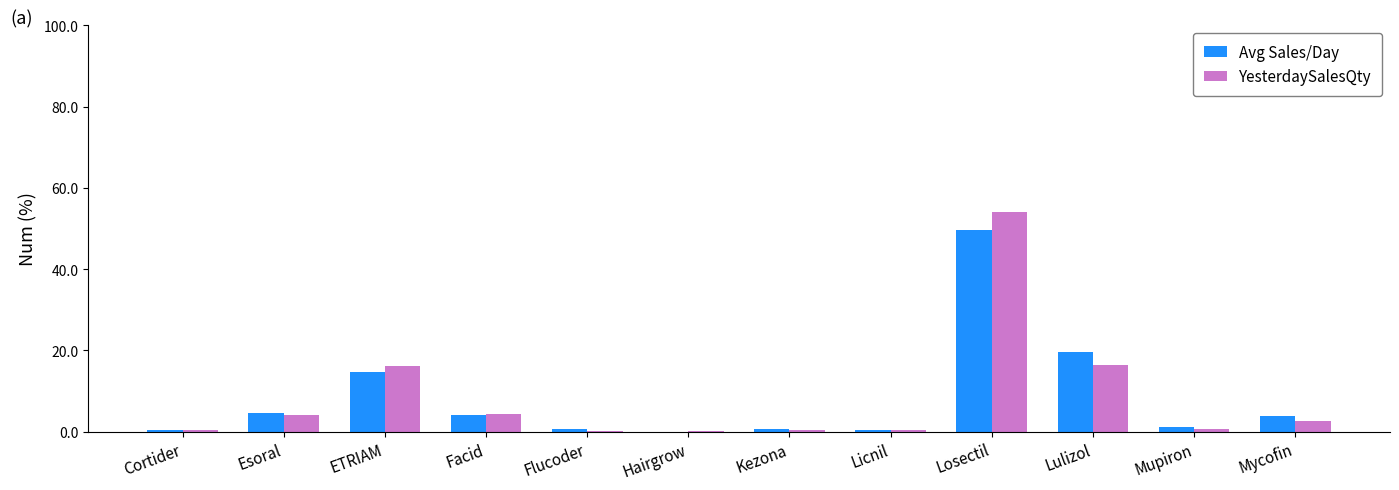

The value of Avg Sales/Day at Cortider is 0.5. True or false?

True